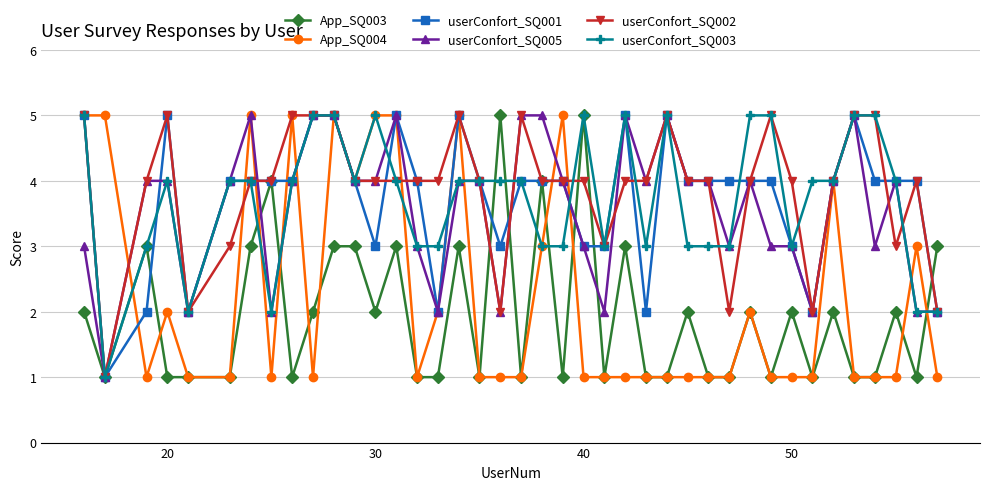

True or false: App_SQ004 has more than 2 interior local peaks.

True